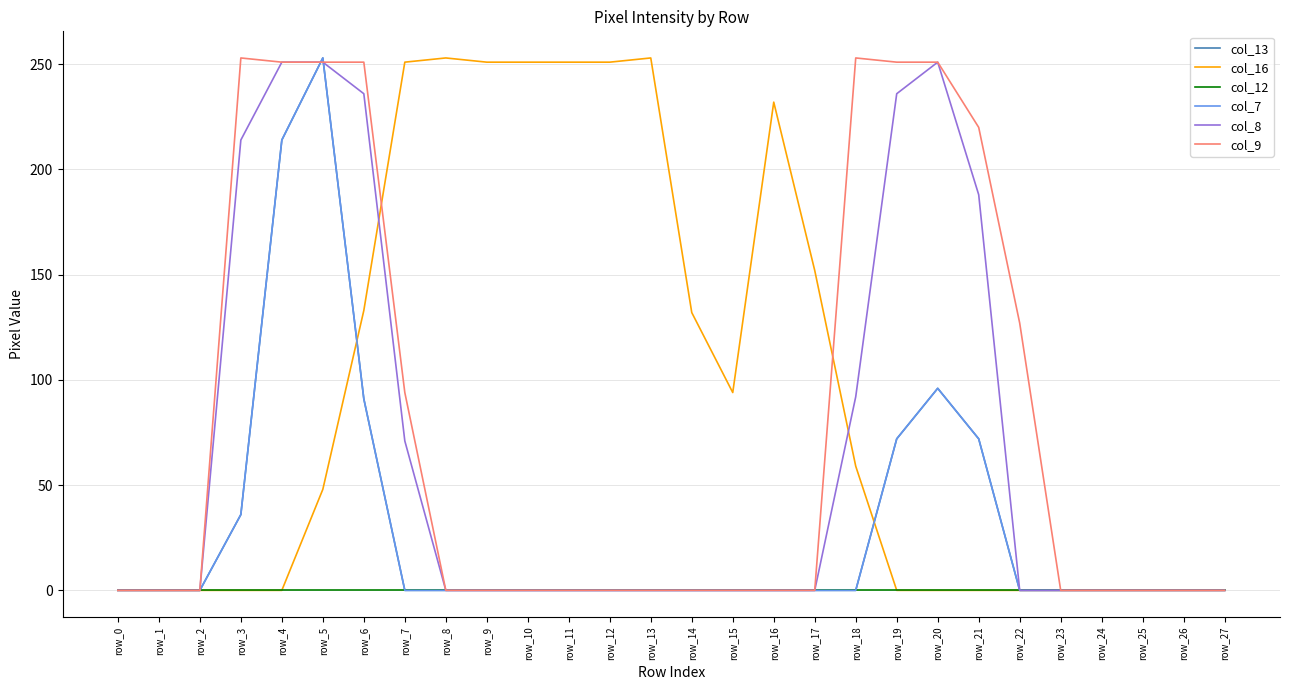

Is this an area chart (filled region under the line)?

No